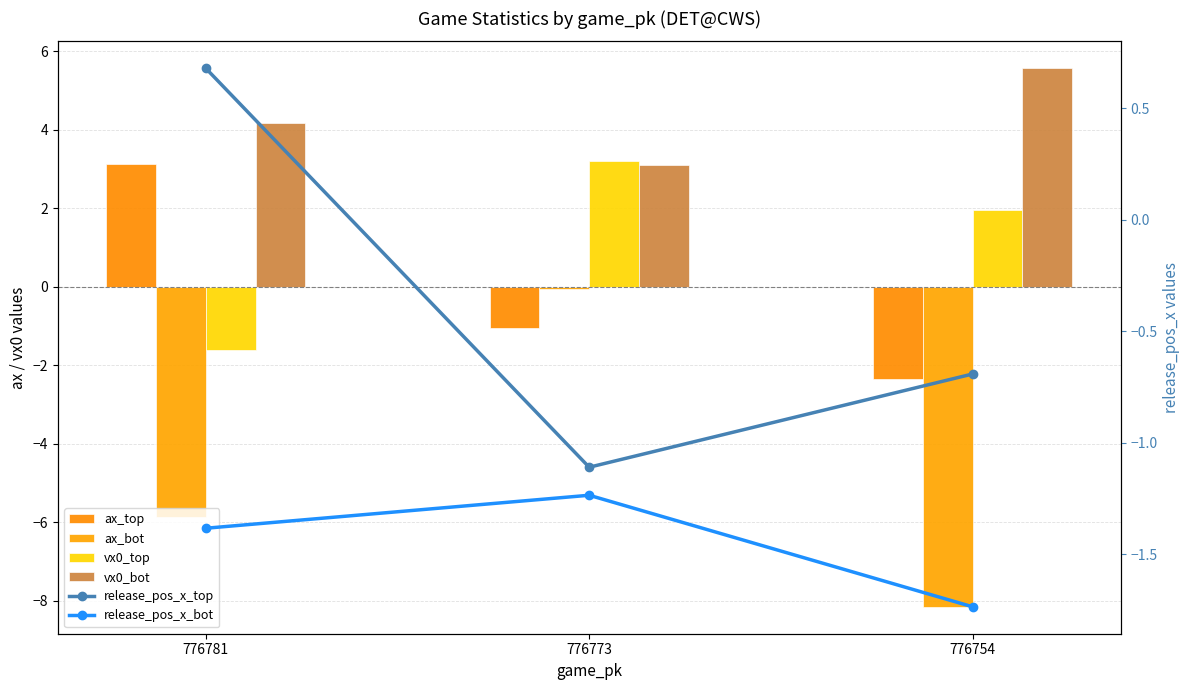

How many series are shown in this chart?

6